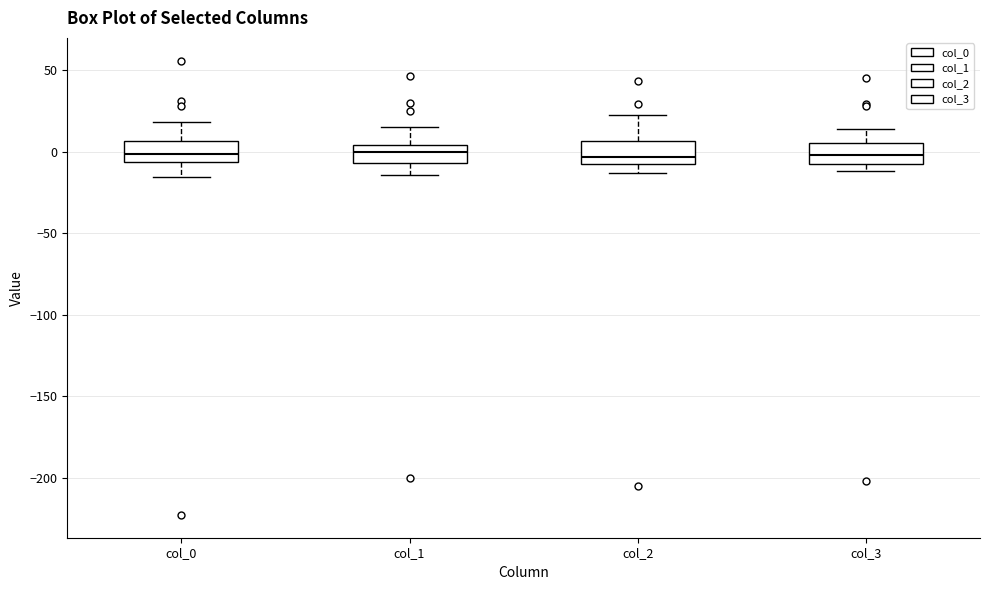

Where is the lower edge of the box for col_2 on the y-axis? The values are not printed on the chart, so give them approximately, as read against the axis.

-10